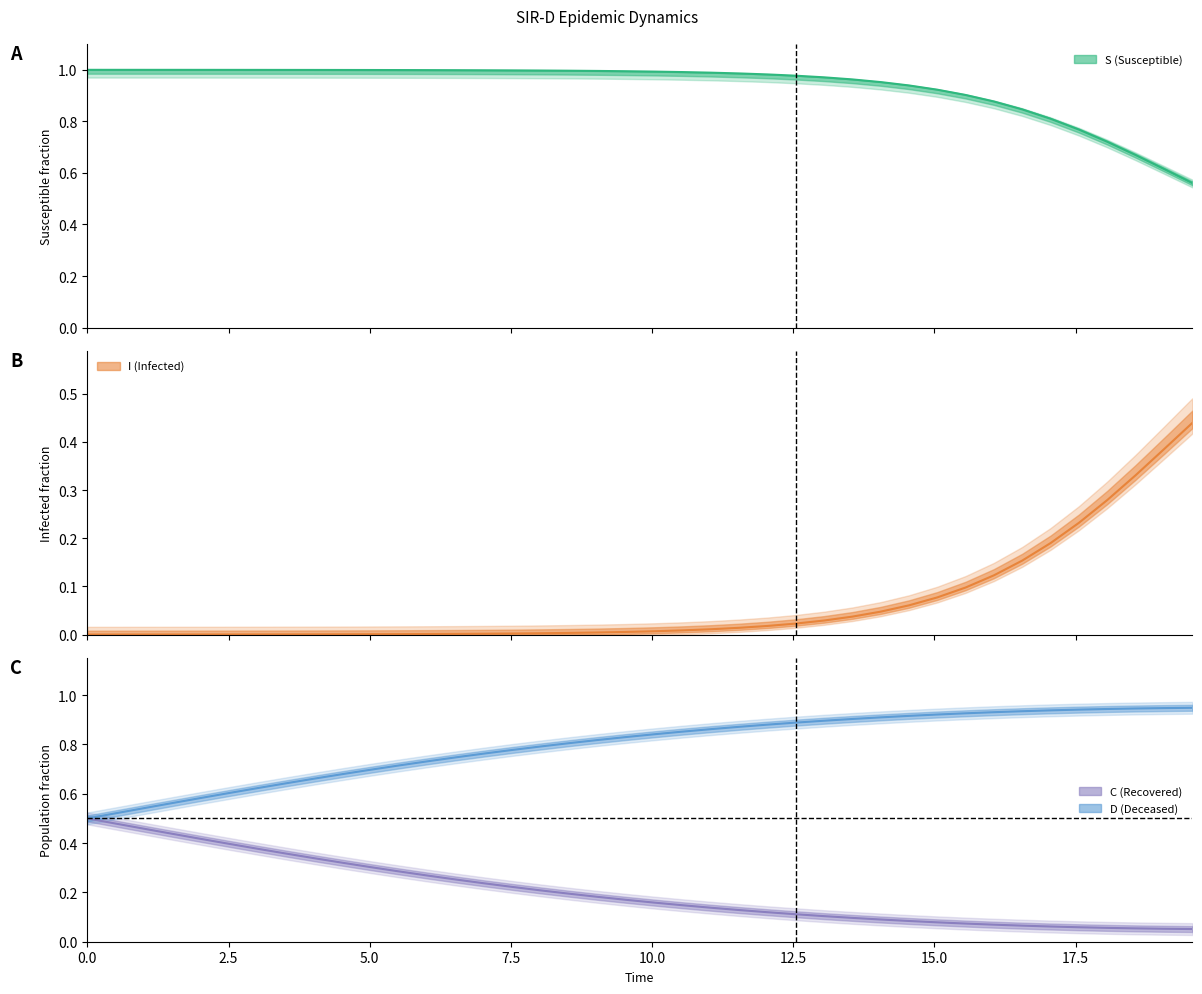

Rank the series by their maximum value, from highest to lowest.

S, D, C, I